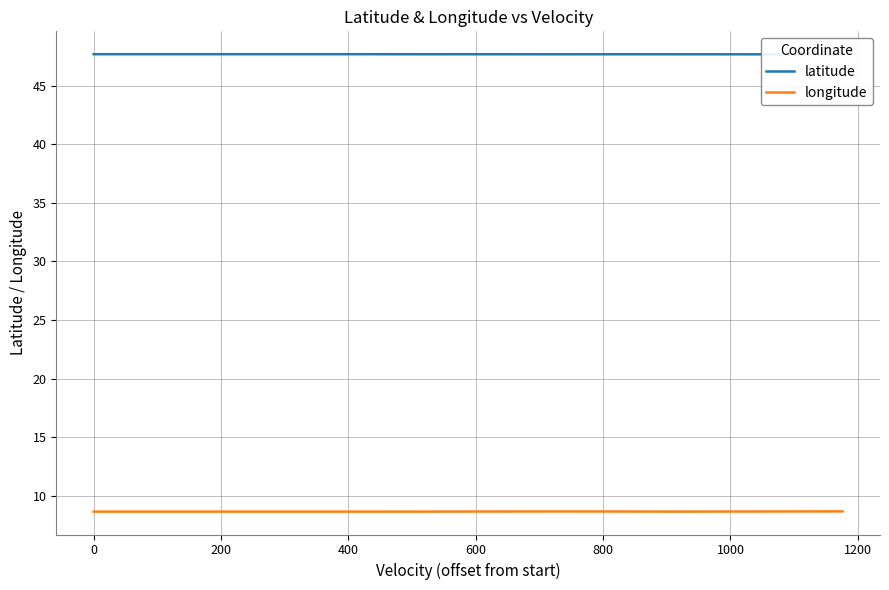

True or false: longitude and latitude cross at least once.

False